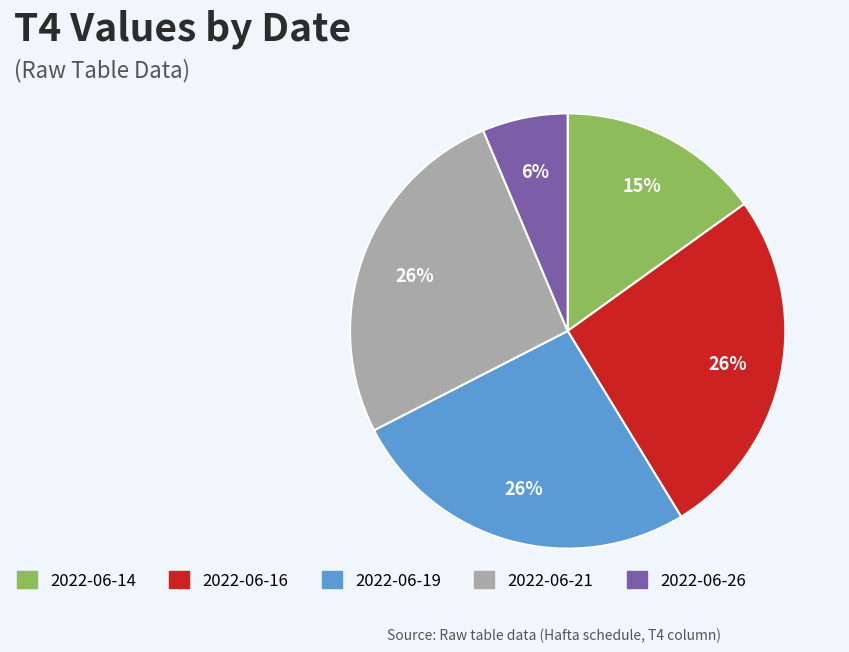

What percentage is the 2022-06-14 slice, to the nearest percent?

15%